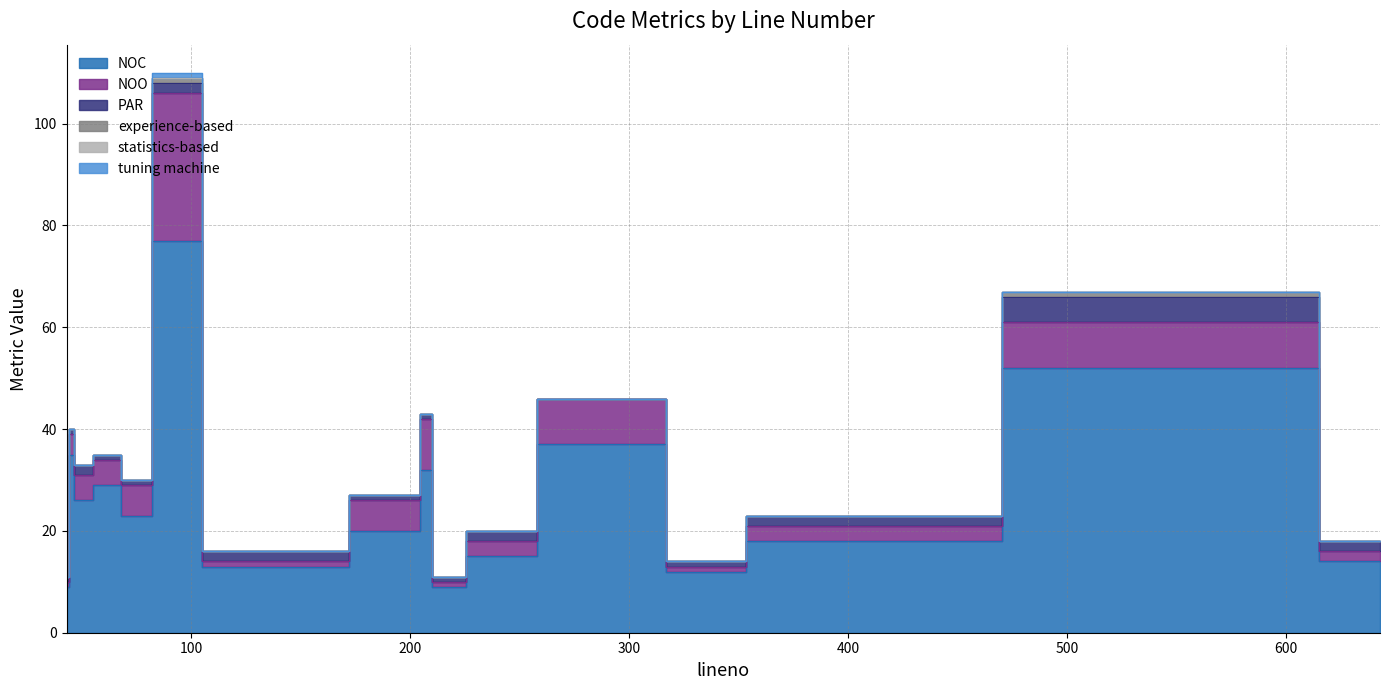

At which label does experience-based reach its peak?

84